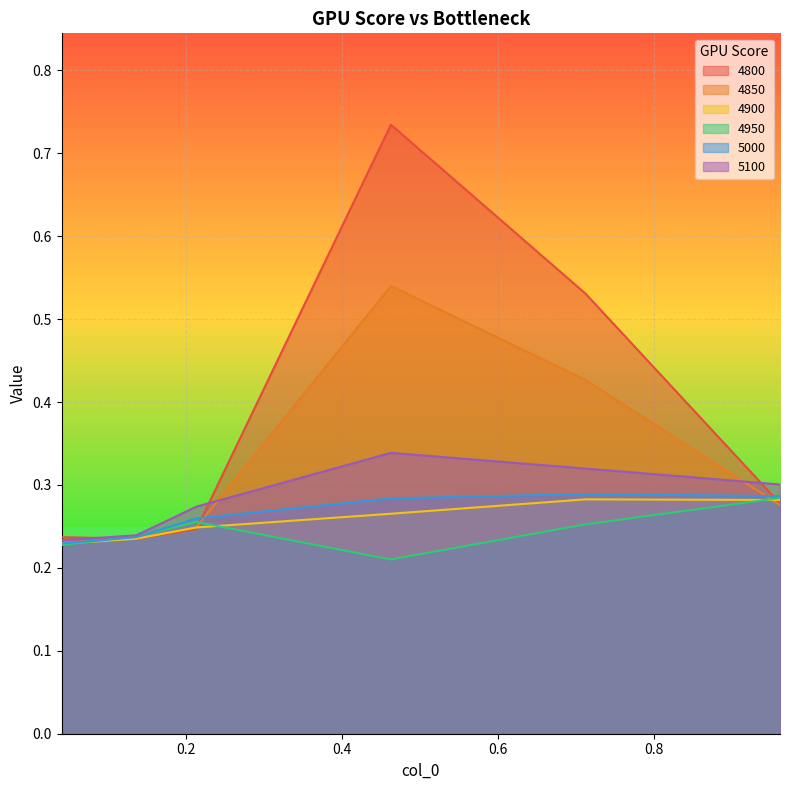

What is the label of the 5th point from the left?

0.7123287671232876